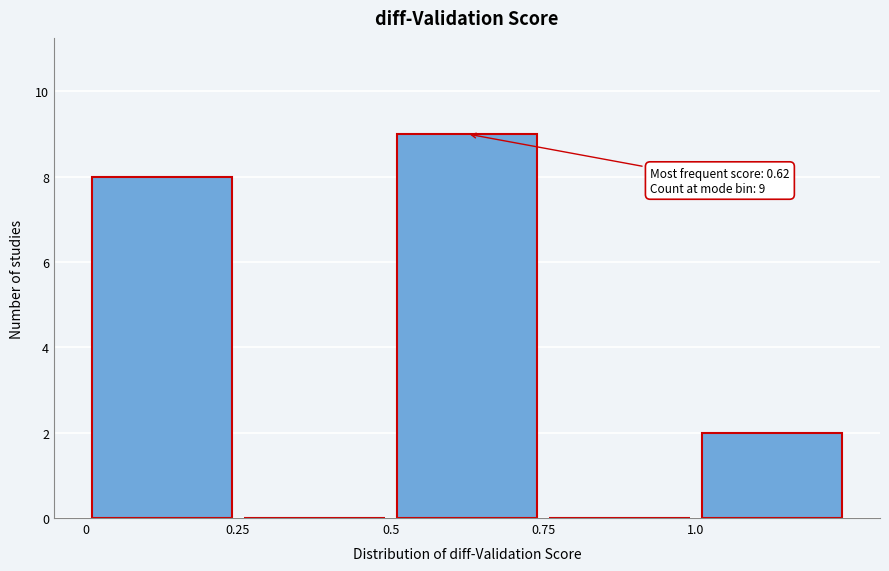

Which range on the x-axis has the tallest bar?

0.50 to 0.75